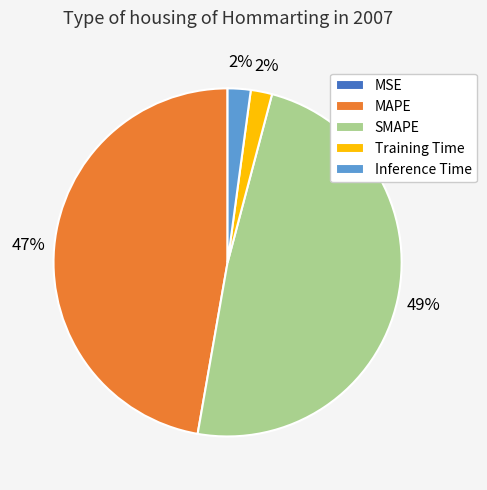

What percentage is the SMAPE slice, to the nearest percent?

49%